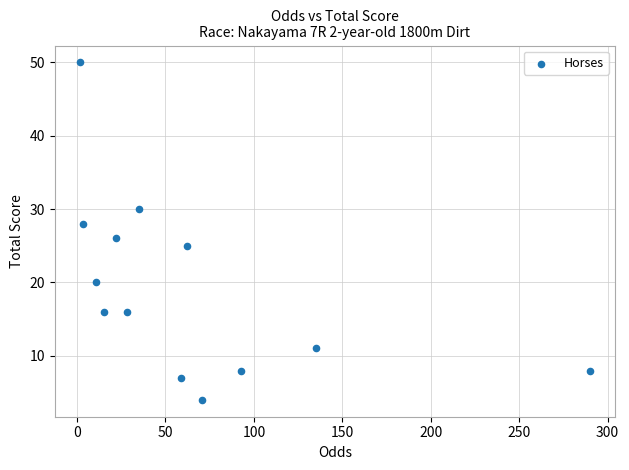

What is the range of Y values (max minus min)?

46